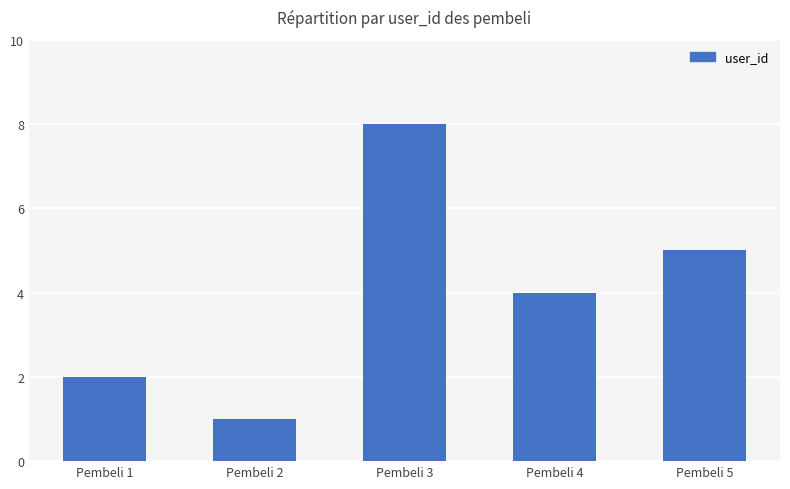

Rank the categories by value from highest to lowest.

Pembeli 3, Pembeli 5, Pembeli 4, Pembeli 1, Pembeli 2